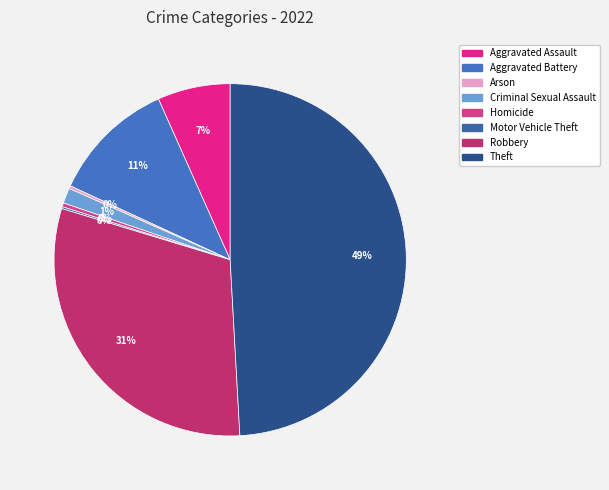

Does Theft account for over 50% of the chart?

No